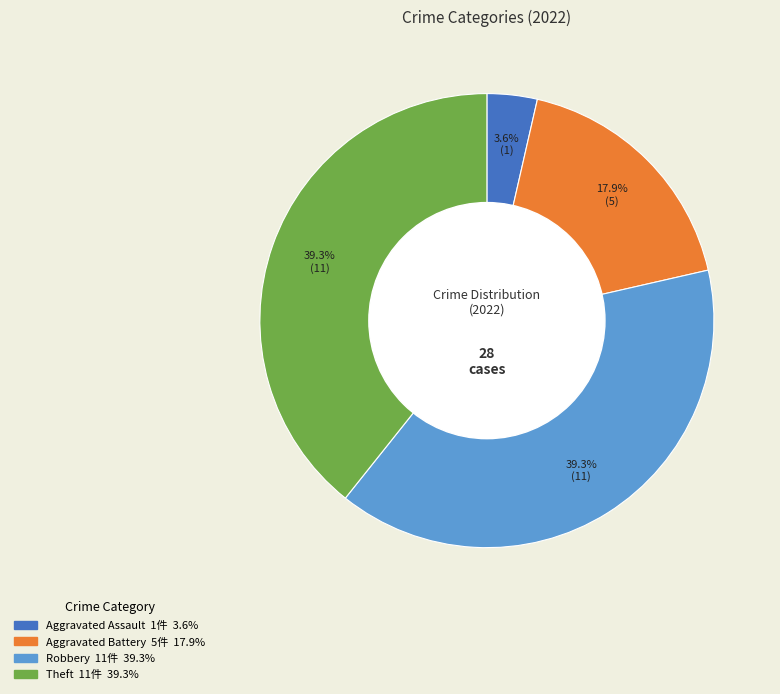

How many segments does this pie chart have?

4